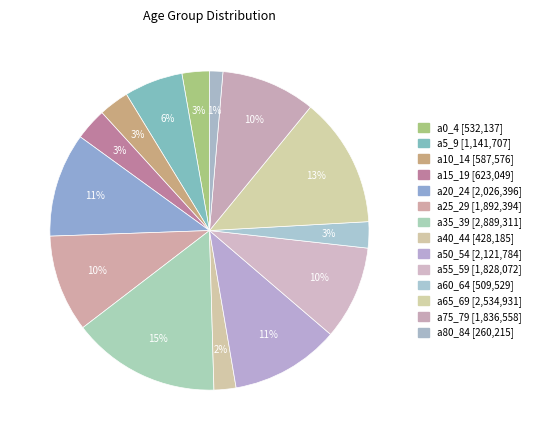

How many slices are in this pie chart?

14